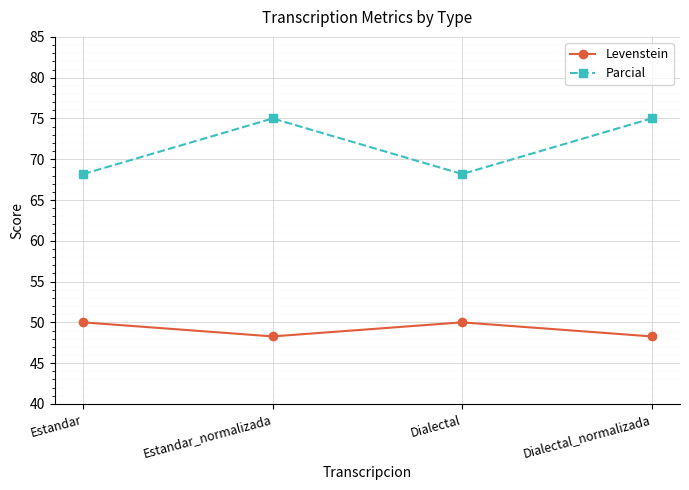

Reading left to right, what are all the values shown in this chart?

Levenstein: Estandar=50.0	Estandar_normalizada=48.3	Dialectal=50.0	Dialectal_normalizada=48.3
Parcial: Estandar=68.2	Estandar_normalizada=75.0	Dialectal=68.2	Dialectal_normalizada=75.0